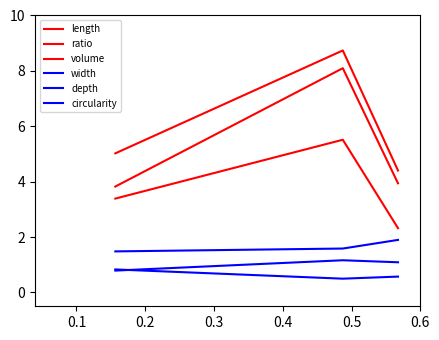

Is this an area chart (filled region under the line)?

No